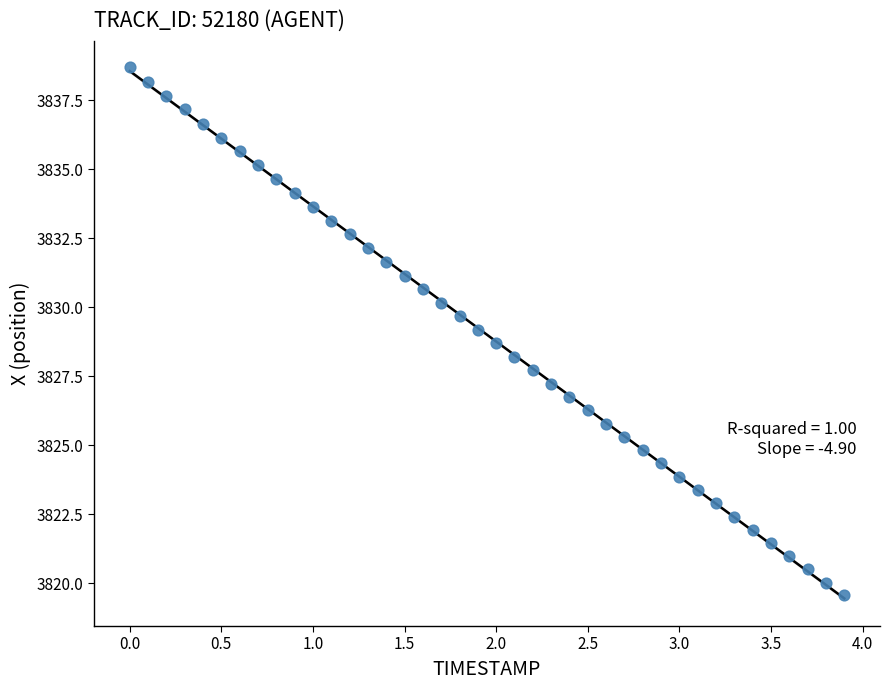

What is the range of Y values (max minus min)?

19.1